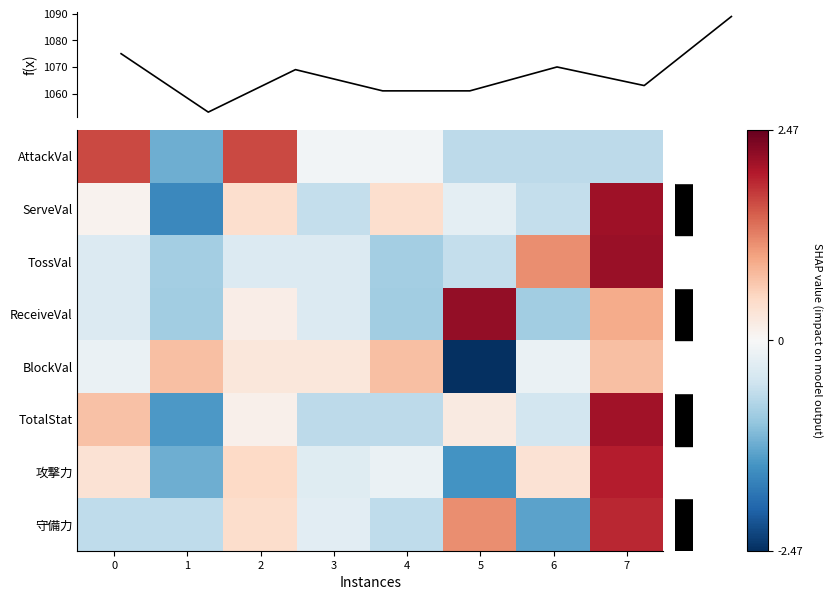

Which series has the widest spread of values?

f(x)